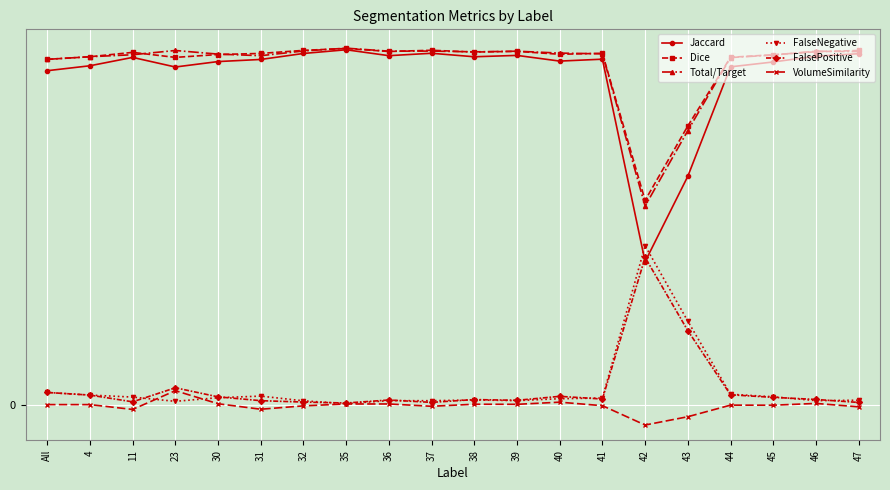

Is this an area chart (filled region under the line)?

No